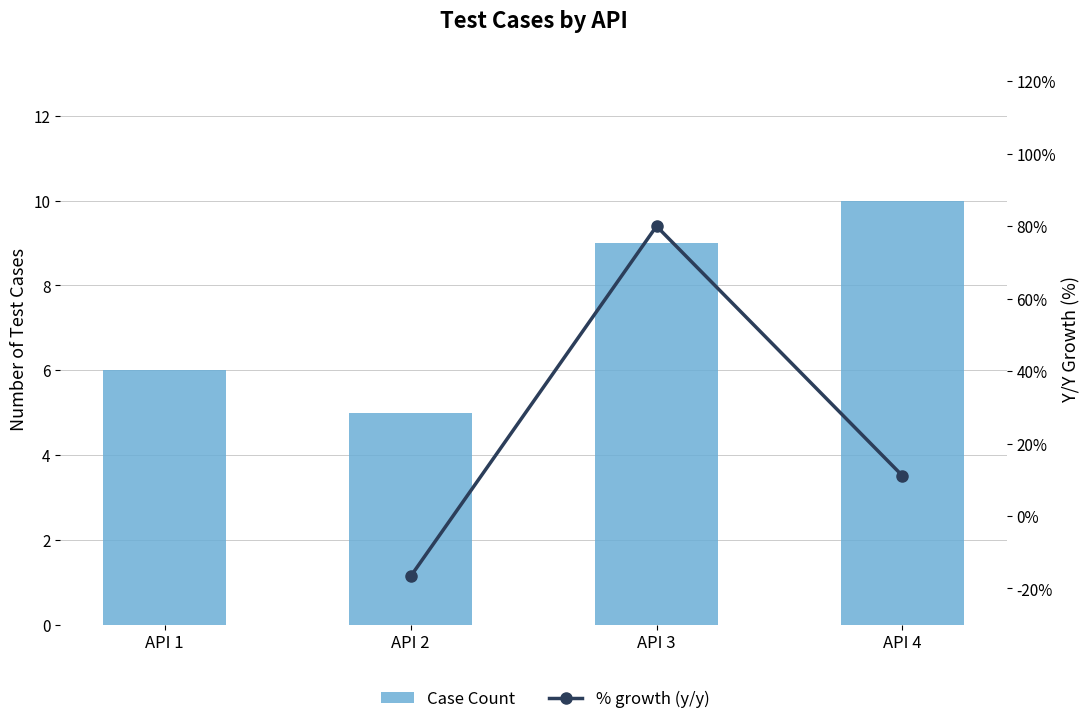

What is the value of the 2nd bar from the left?

5